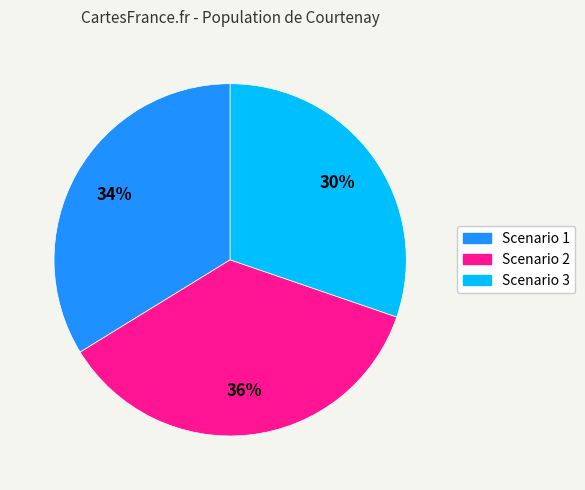

Is there any slice that represents more than half of the pie?

No